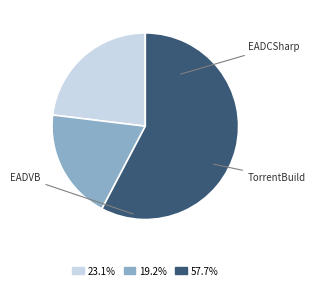

Does any single category account for the majority?

Yes